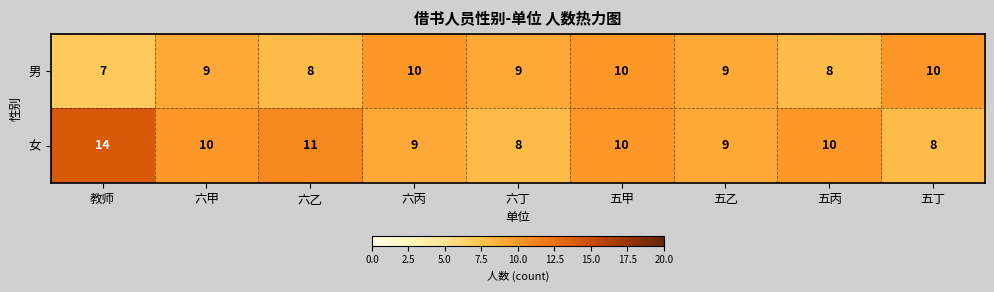

At how many categories does at least one series exceed 13?

1